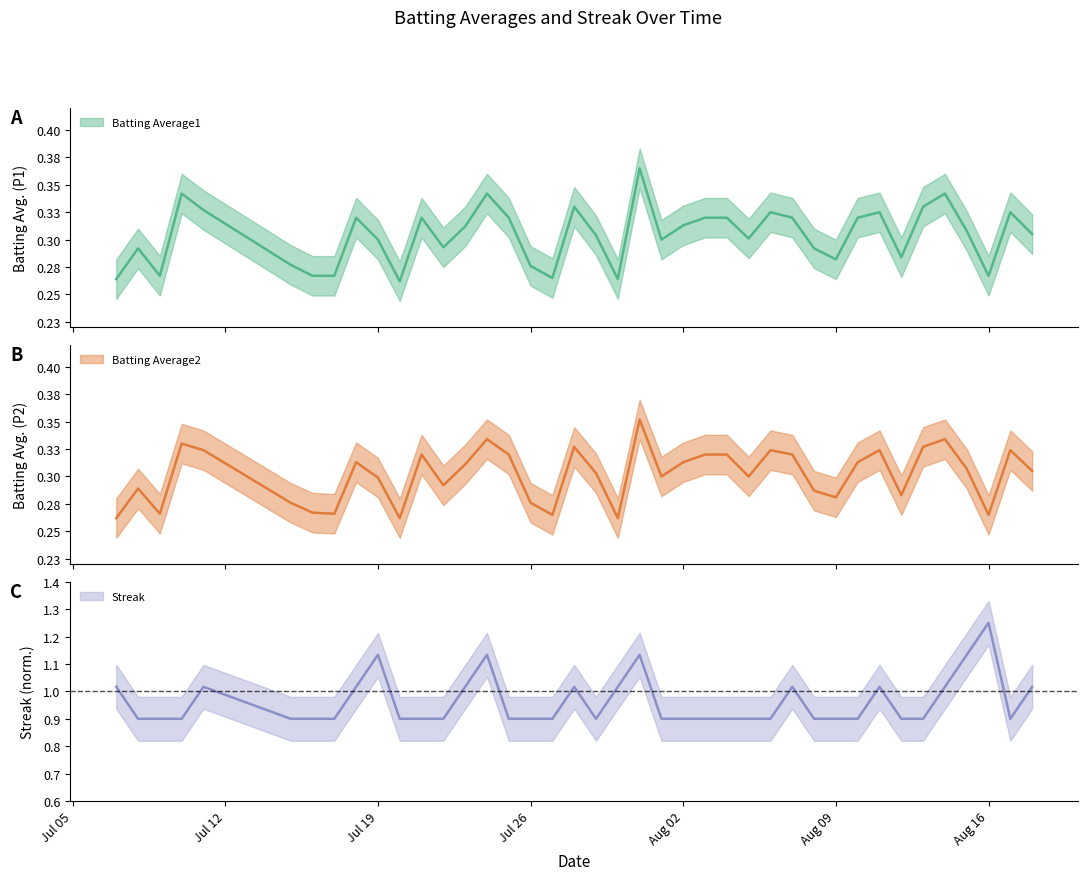

Is it true that Batting Average1 equals 0.1 at 2010-07-25?

False